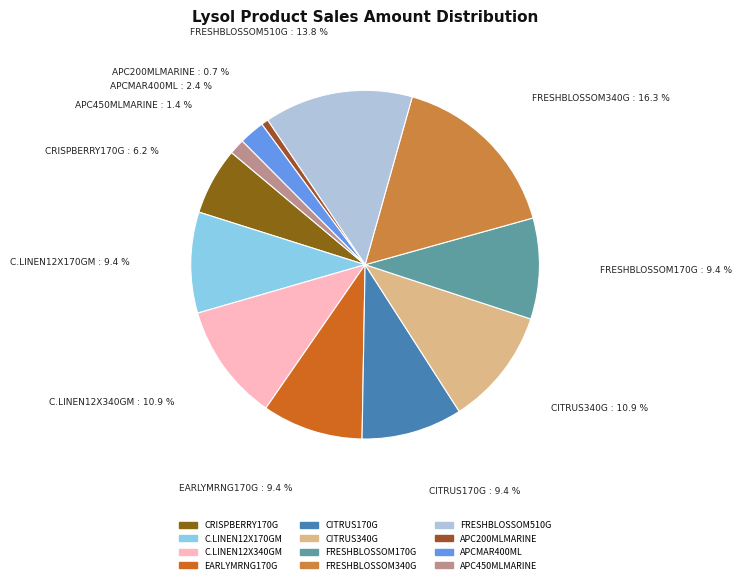

Count the number of slices in the pie.

12